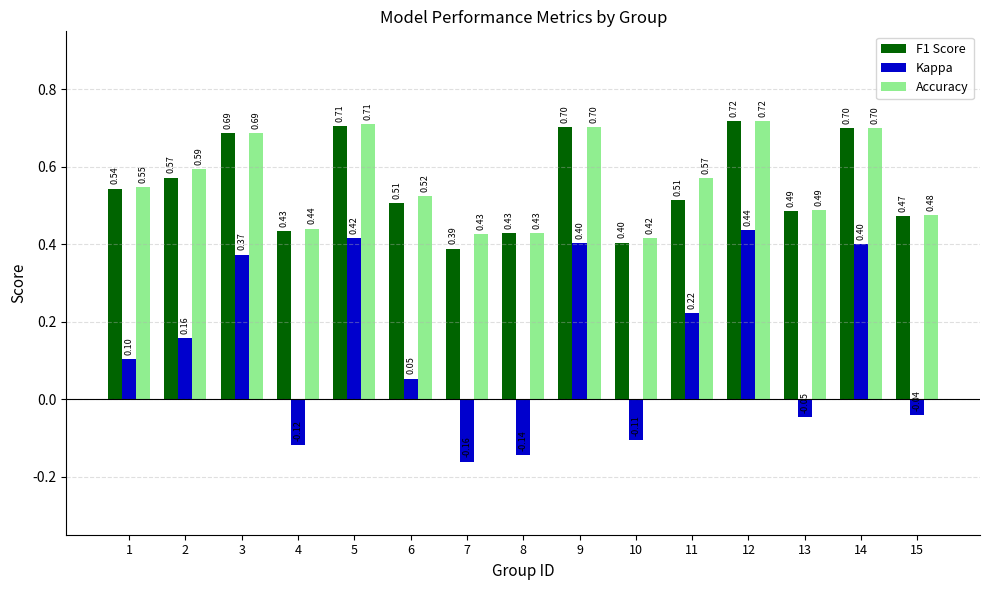

Rank the series at 4 from highest to lowest value.

Accuracy, F1 Score, Kappa